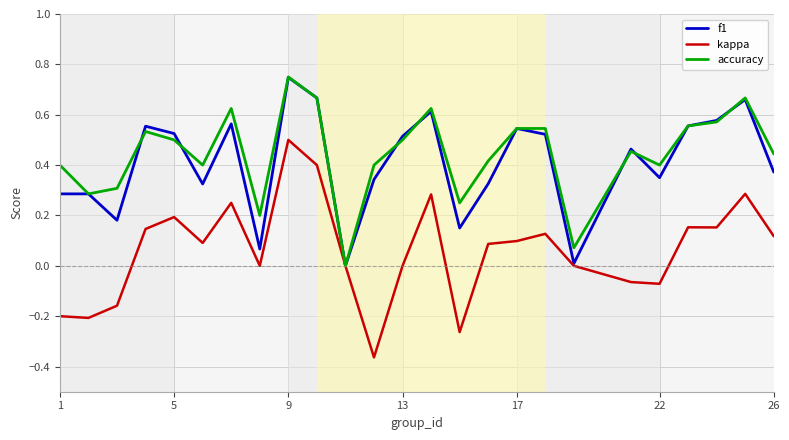

How many lines are shown in the chart?

3